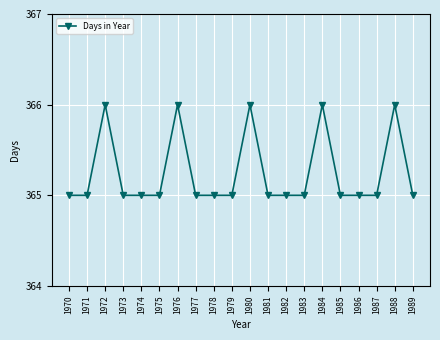

Approximately how many times larger is the value at 1985 compared to 1989?

1.0